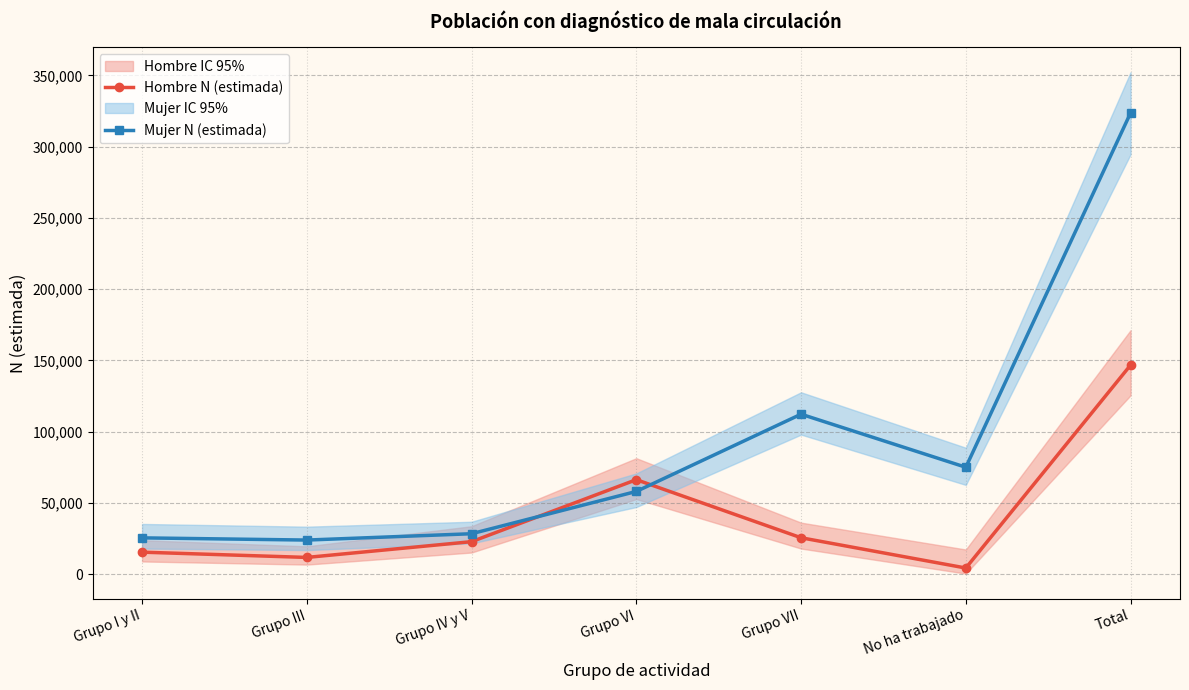

Where does the Mujer N (estimada) series first go above 58144?

Grupo VII